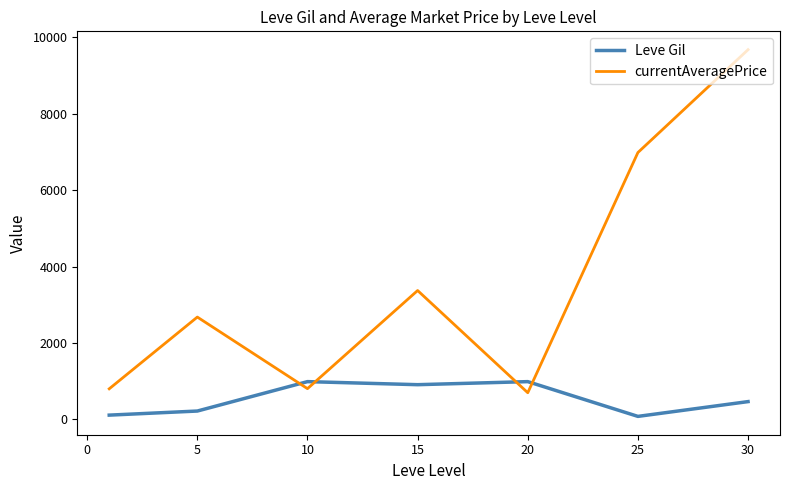

What is the difference between the maximum and minimum values in the Leve Gil series?

910.0